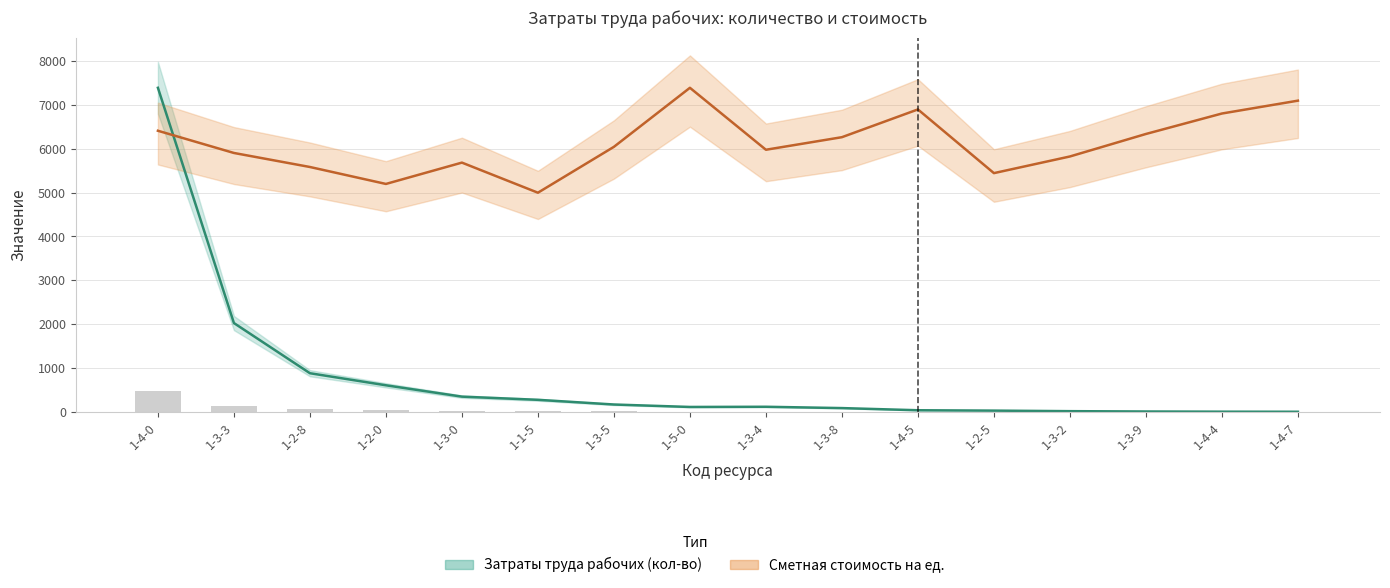

Which category has the lowest value in the Сметная стоимость на ед. series?

1-1-5